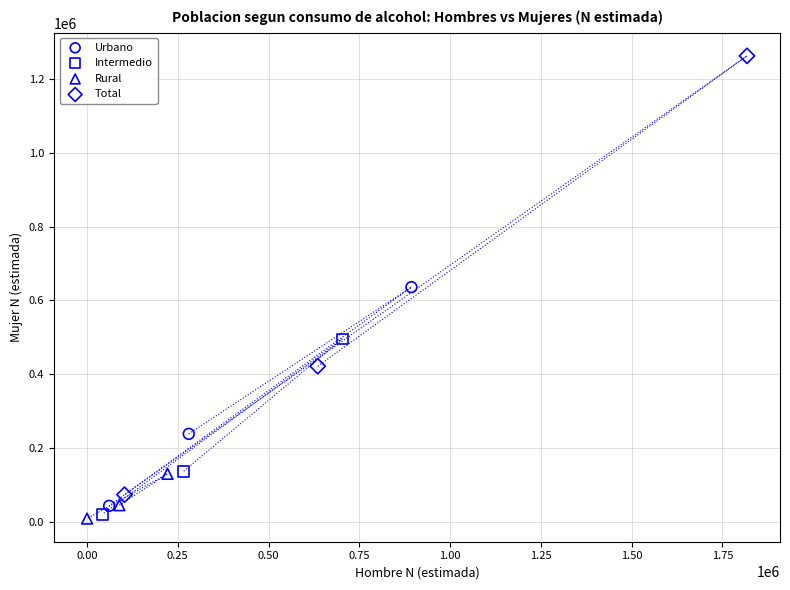

Which series has the widest spread of Y values?

Total